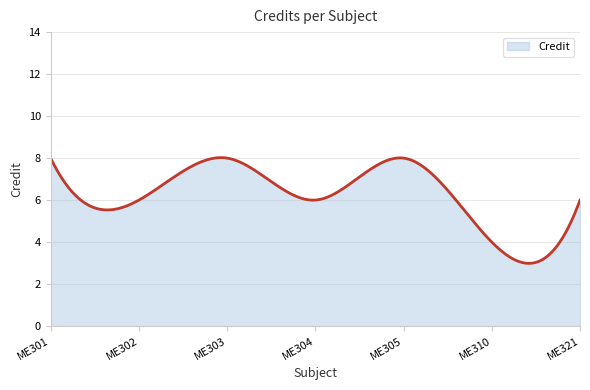

What is the maximum value shown in the chart?

8.0